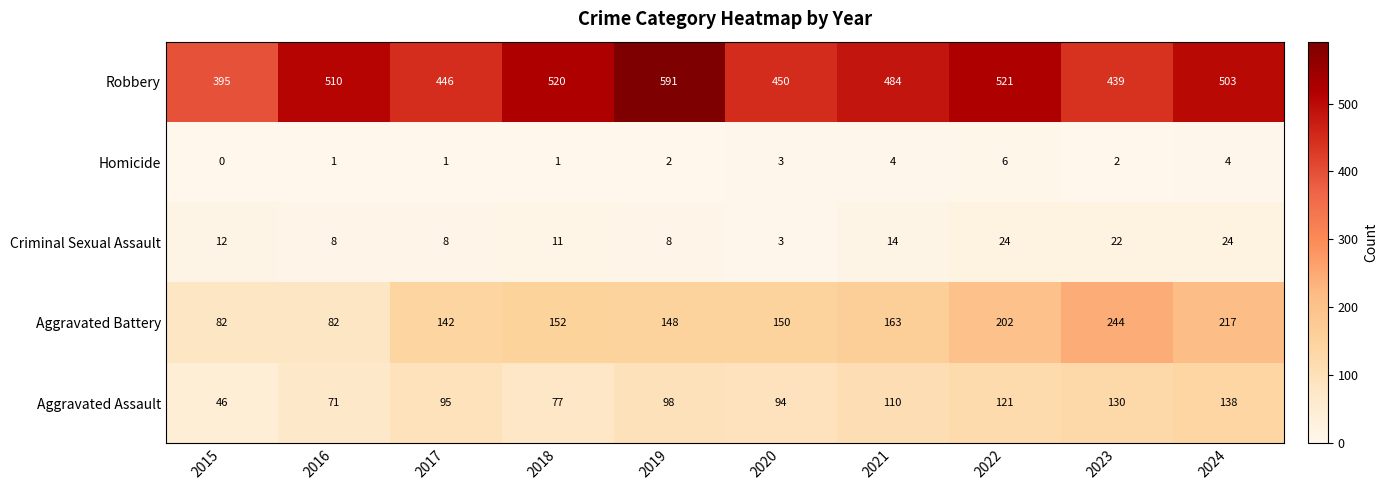

What is the sum of all Aggravated Assault values?

980